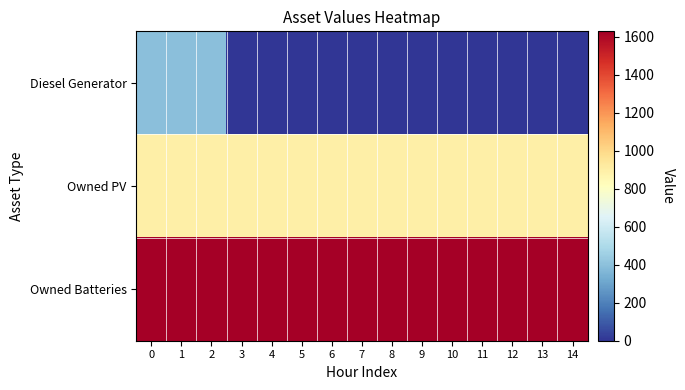

Which label corresponds to the smallest value in the chart?

3